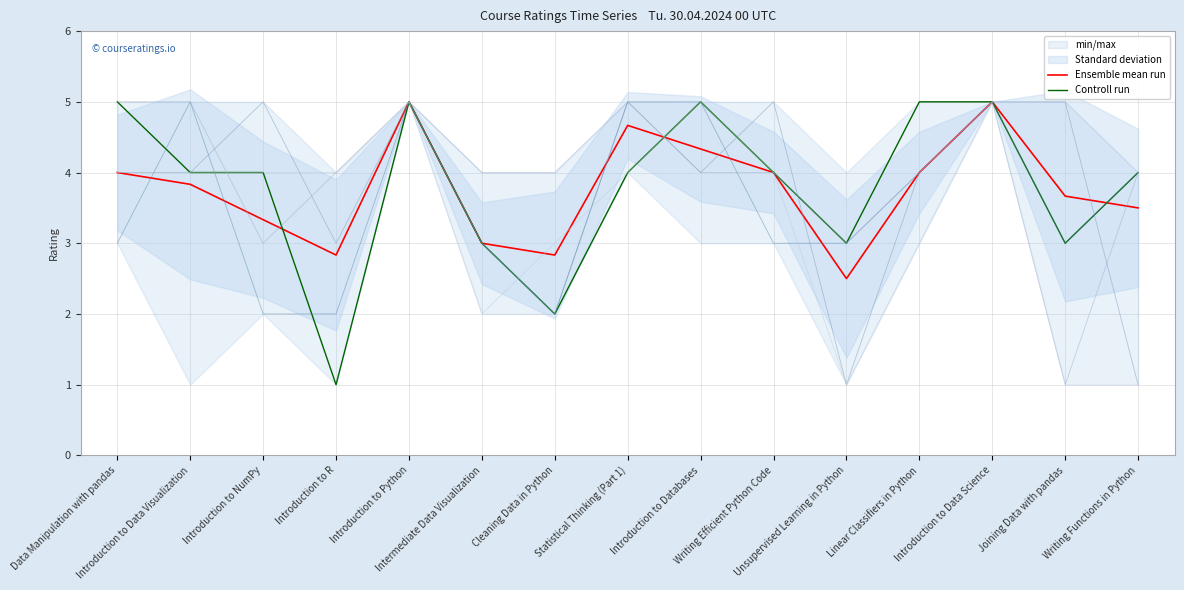

Which category has the lowest value in the Ensemble mean run series?

Unsupervised Learning in Python